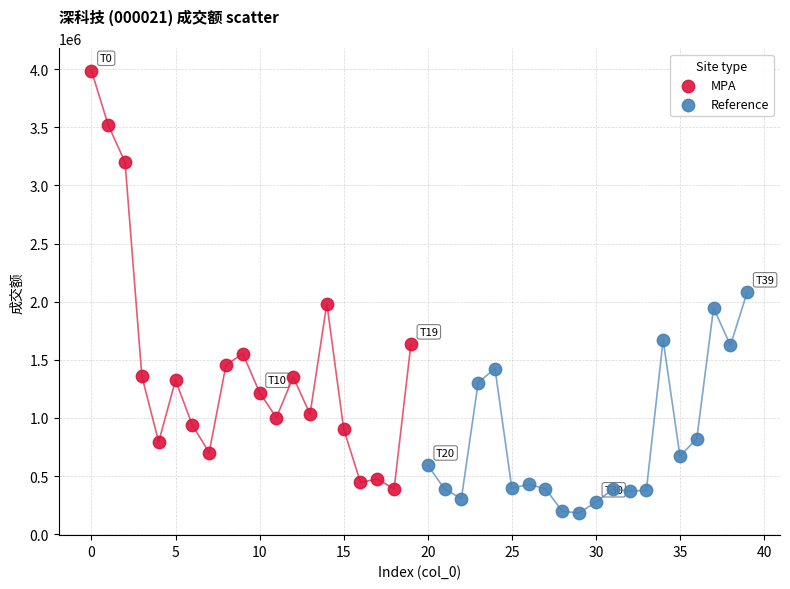

Which series contains the highest Y value?

MPA